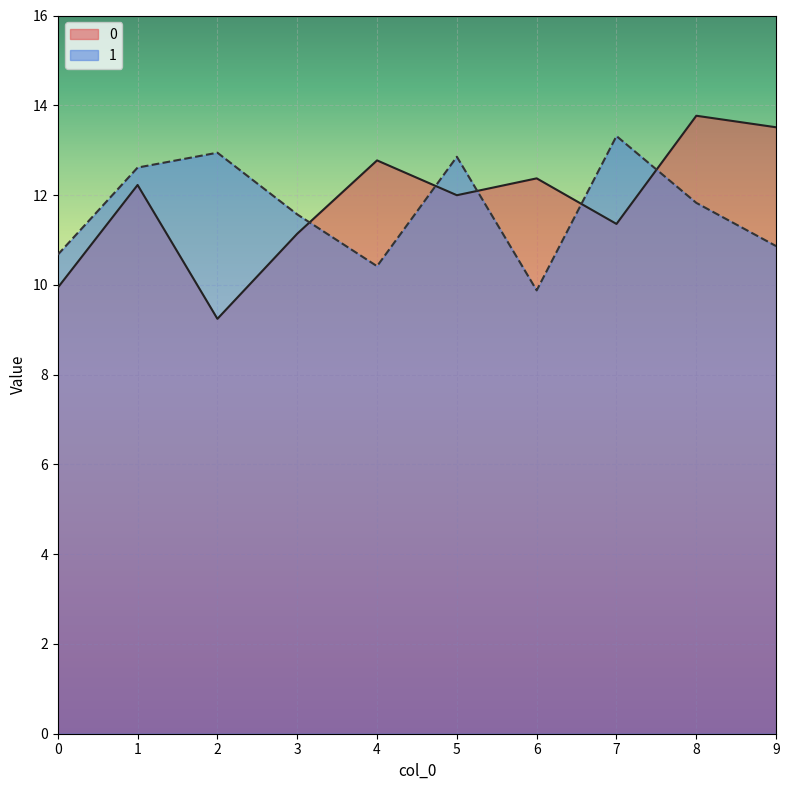

At which category is the sum across all series the highest?

8